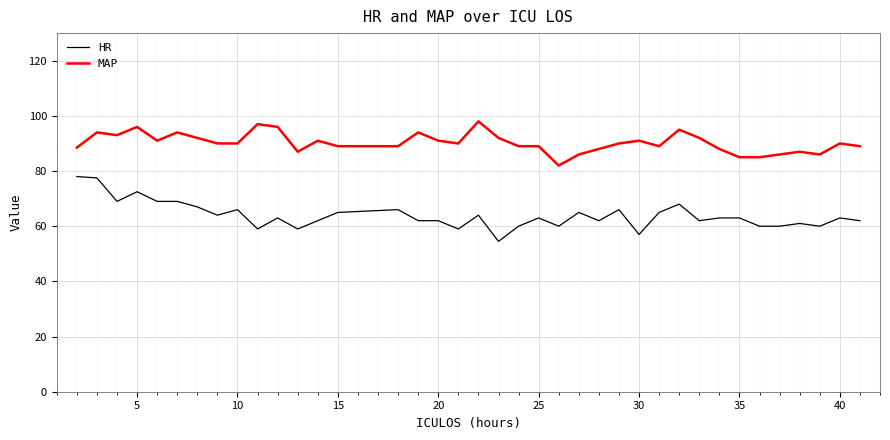

Which series has the largest total across all categories?

MAP